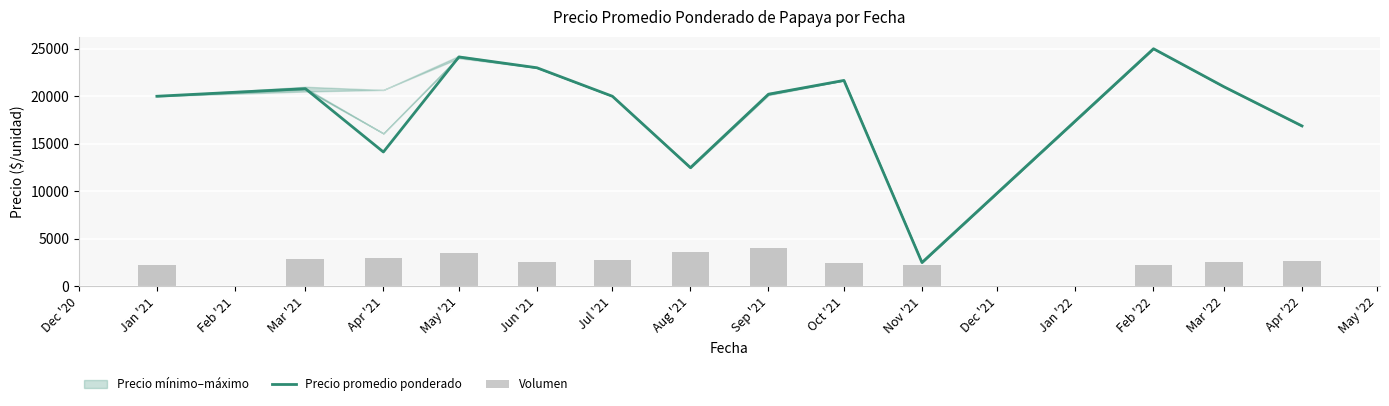

Where is Precio promedio ponderado nearest to the value 13750?

Apr '21